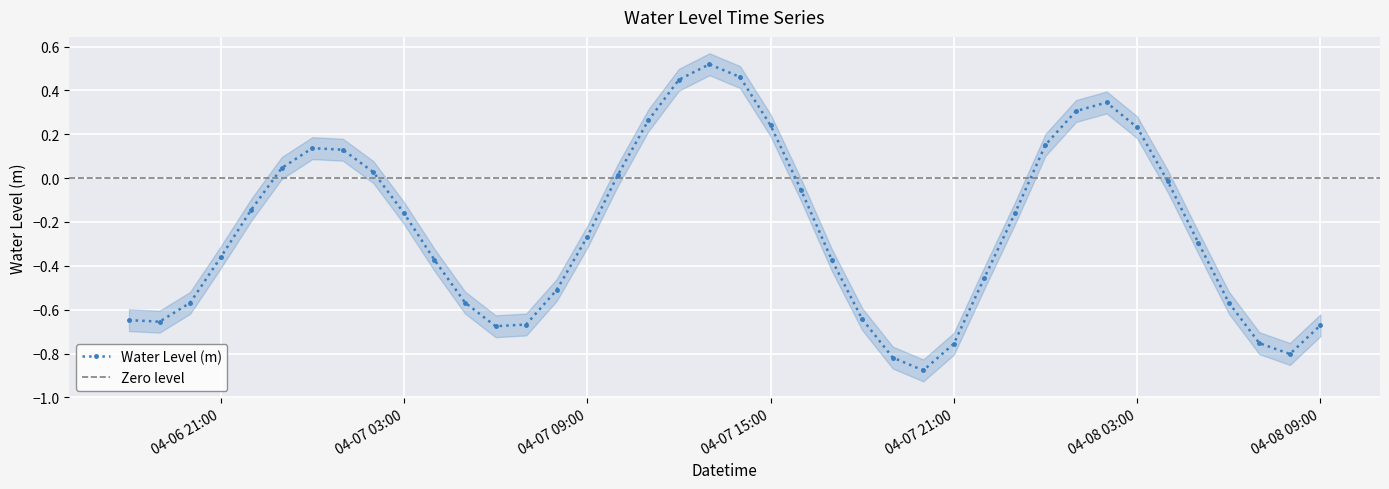

True or false: Water Level (m) has more than 1 interior local peaks.

True